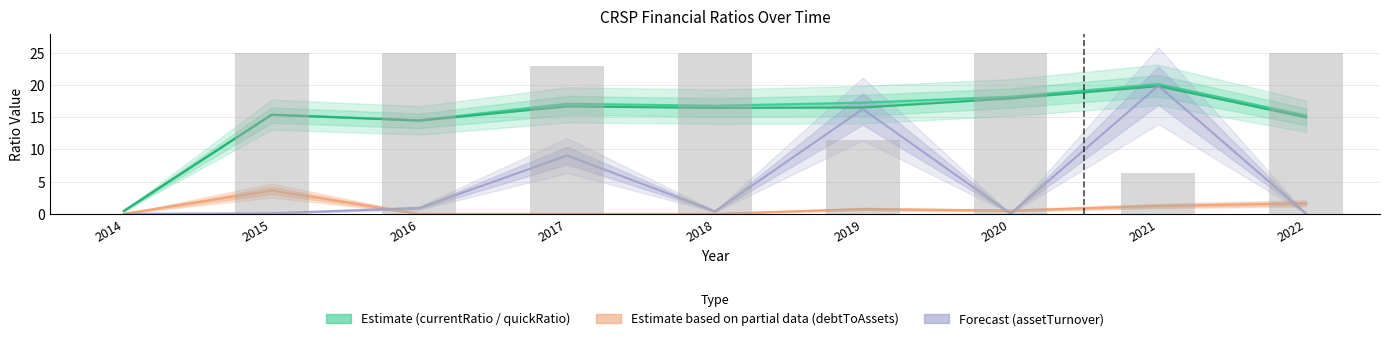

True or false: P/S Ratio (clipped) has a value of 37.8 at 2016.

False